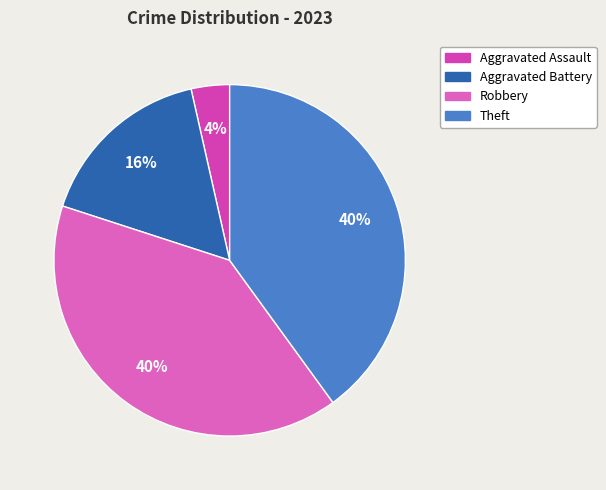

How many slices are in this pie chart?

4